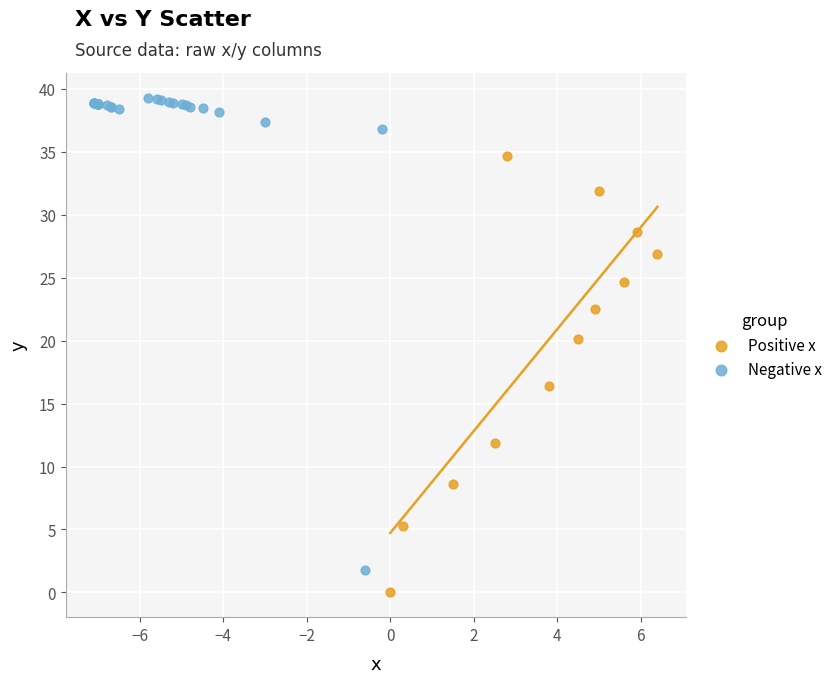

Which series reaches the minimum Y coordinate?

Positive x